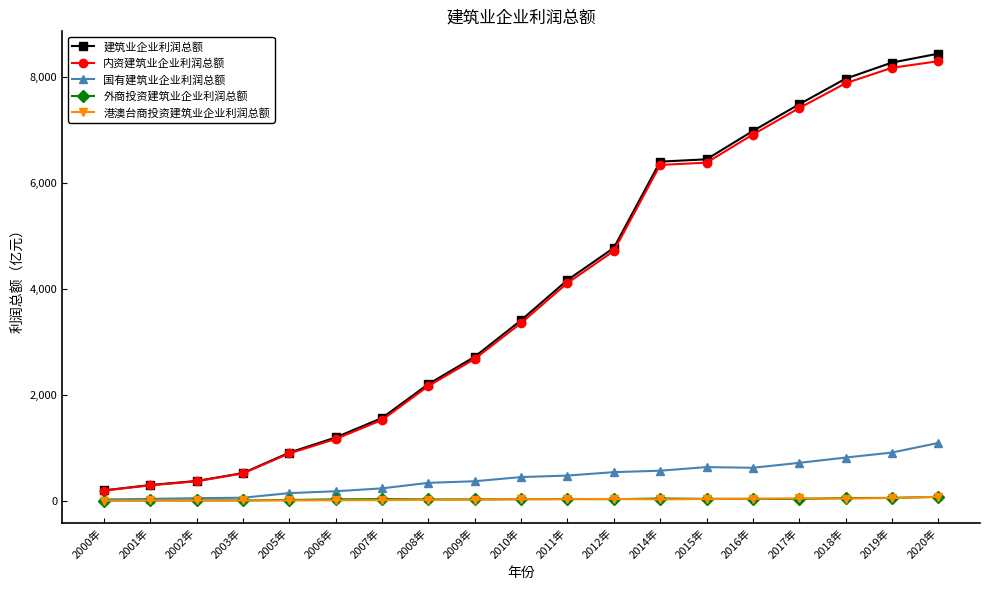

What value does the 港澳台商投资建筑业企业利润总额 series have at 2008年?

13.3